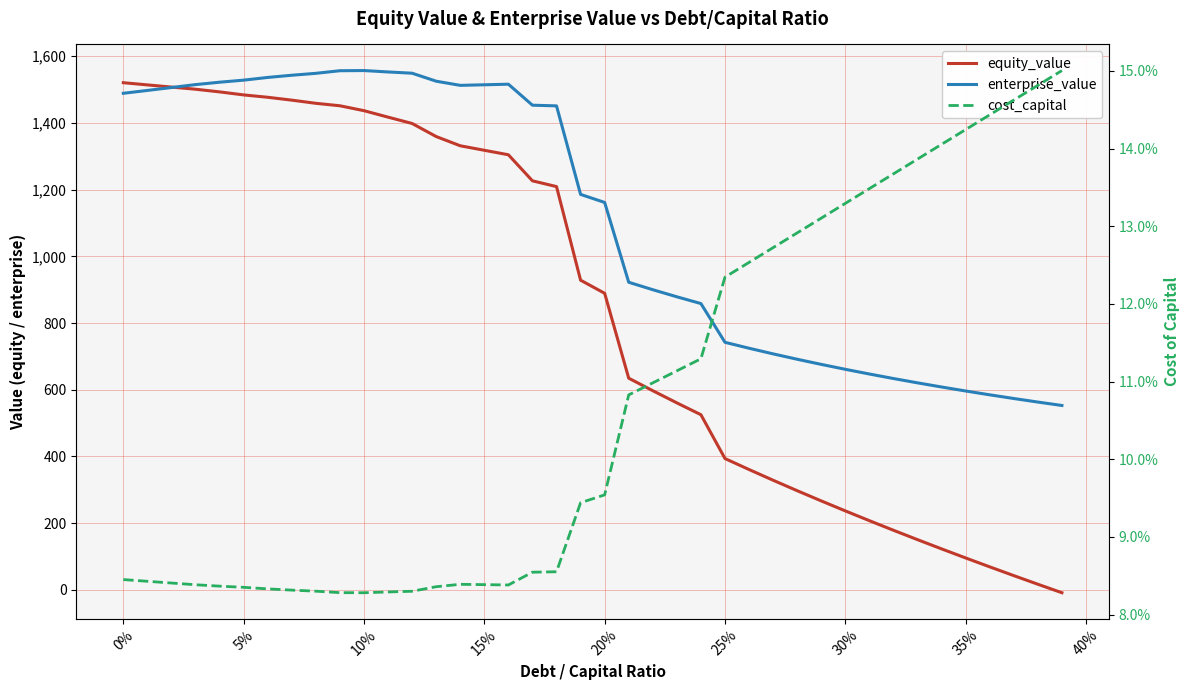

Count the number of data series in this chart.

3